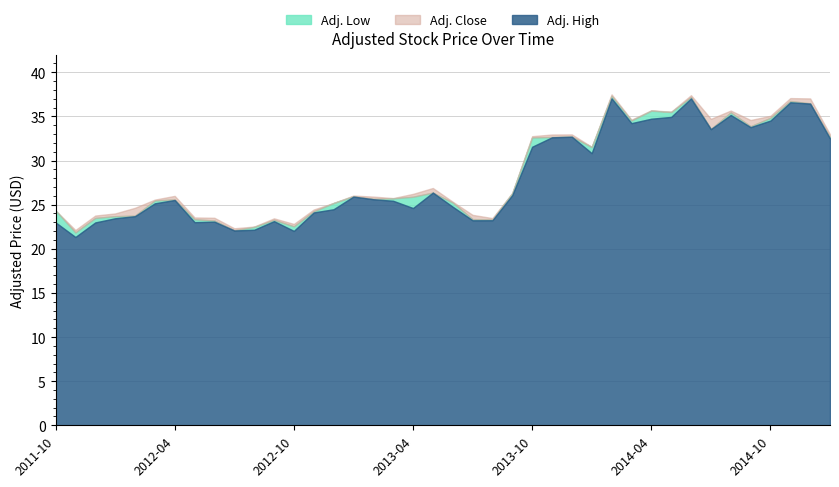

At which label is Adj. High closest to 29?

2013-05